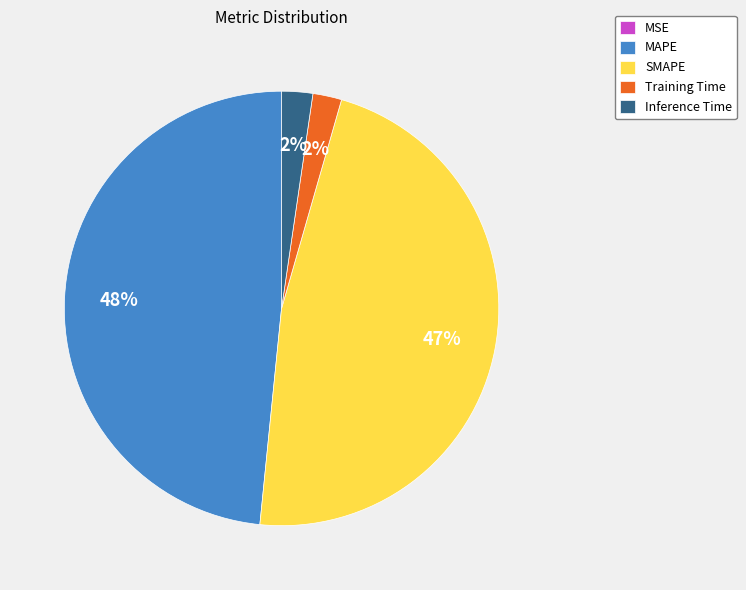

Is there a majority slice in this chart?

No